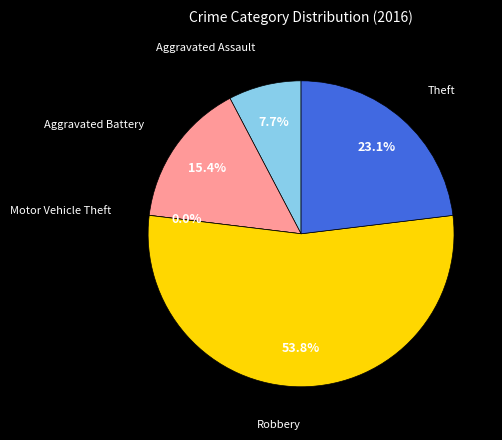

Which category accounts for the majority?

Robbery